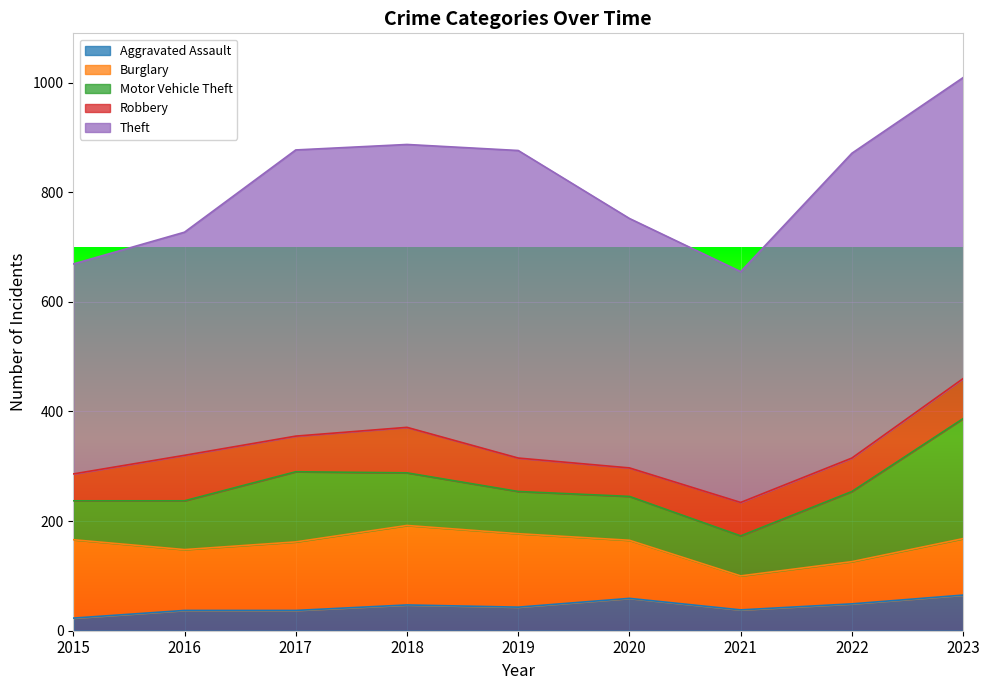

Is it true that Burglary equals 111 at 2016?

True